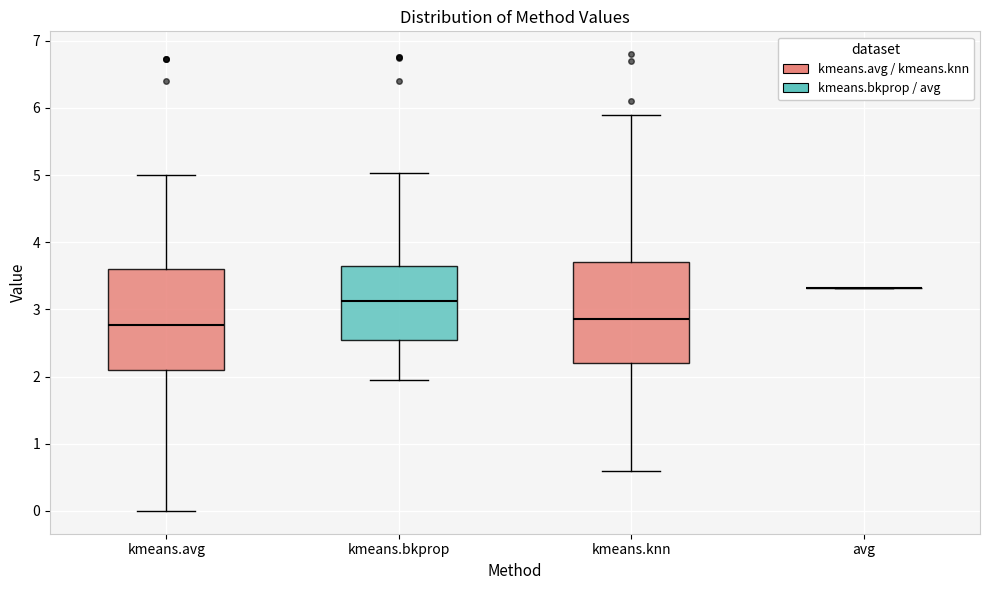

Reading left to right, transcribe this box plot: for each box, give where its median line is, the range the box spans, and where its two whiskers end, as read against the y-axis. The values are not printed on the chart, so give them approximately, as read against the axis.

kmeans.avg: median 2.8, box 2.1 to 3.6, whiskers 0.0 to 5.0
kmeans.bkprop: median 3.1, box 2.5 to 3.6, whiskers 2.0 to 5.0
kmeans.knn: median 2.9, box 2.2 to 3.7, whiskers 0.6 to 5.9
avg: box collapsed to a line at 3.3, whiskers 3.3 to 3.3